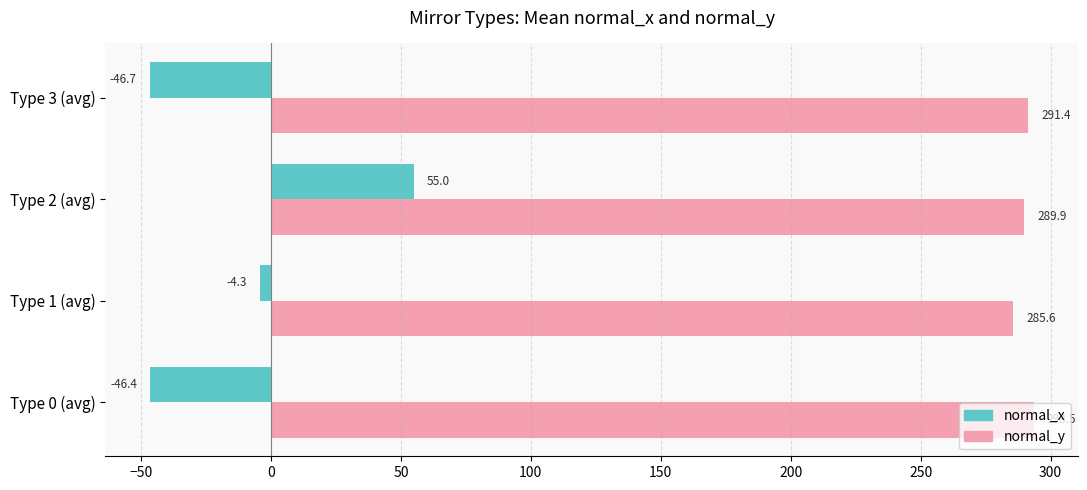

Which series has the largest total across all categories?

normal_y